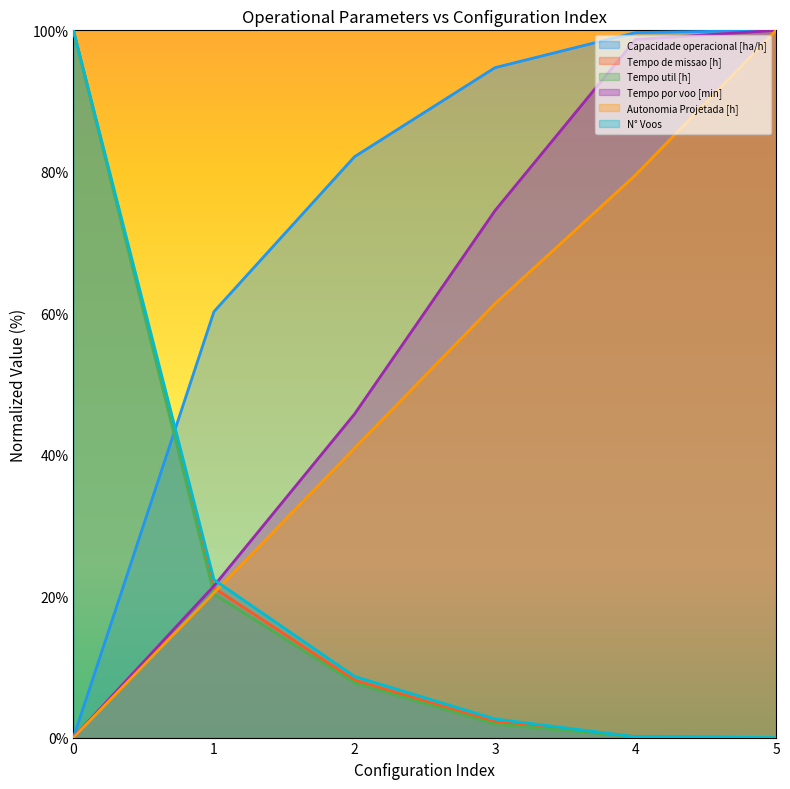

What is the maximum value for Tempo por voo [min]?

100.0